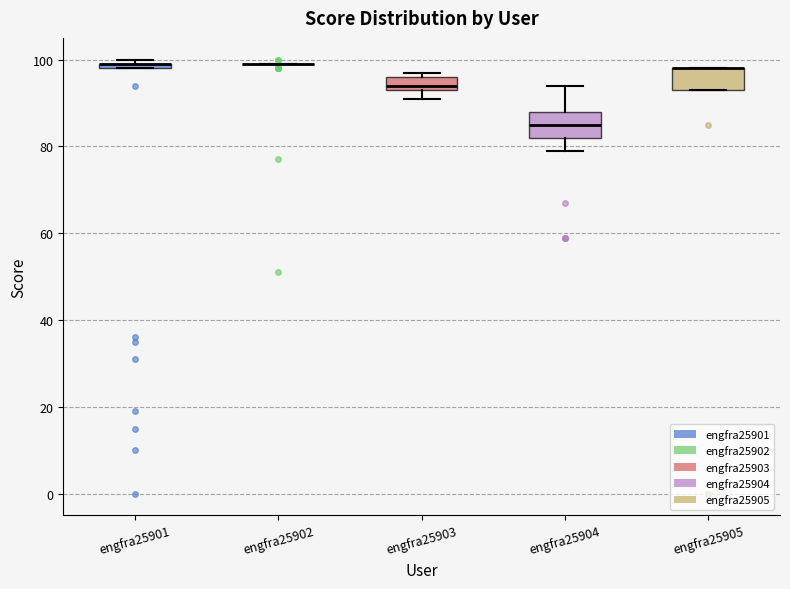

Where is the upper edge of the box for engfra25903 on the y-axis? The values are not printed on the chart, so give them approximately, as read against the axis.

96